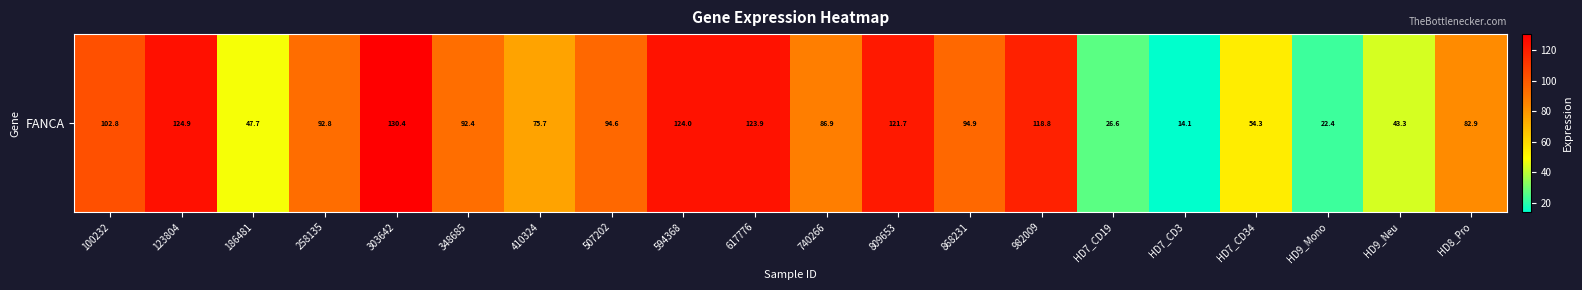

Approximately how many times larger is the value at 740266 compared to HD7_CD3?

6.2